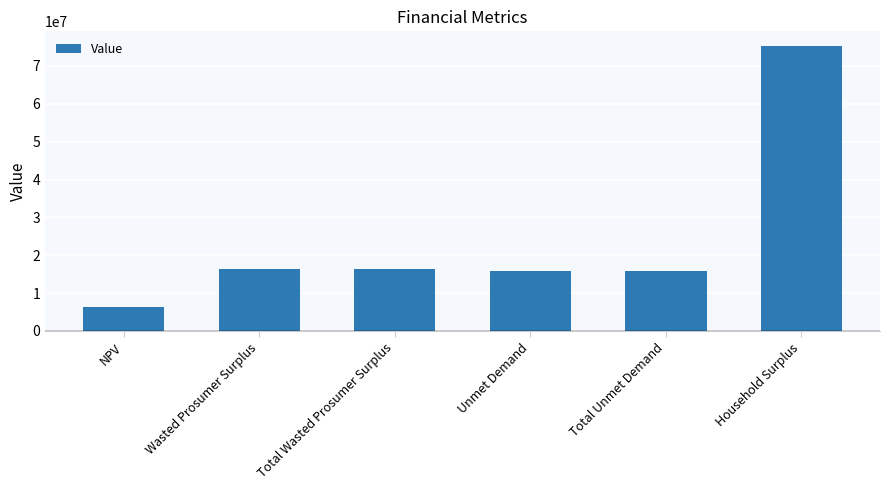

What is the change in value from Total Unmet Demand to Household Surplus?

+59453050.8